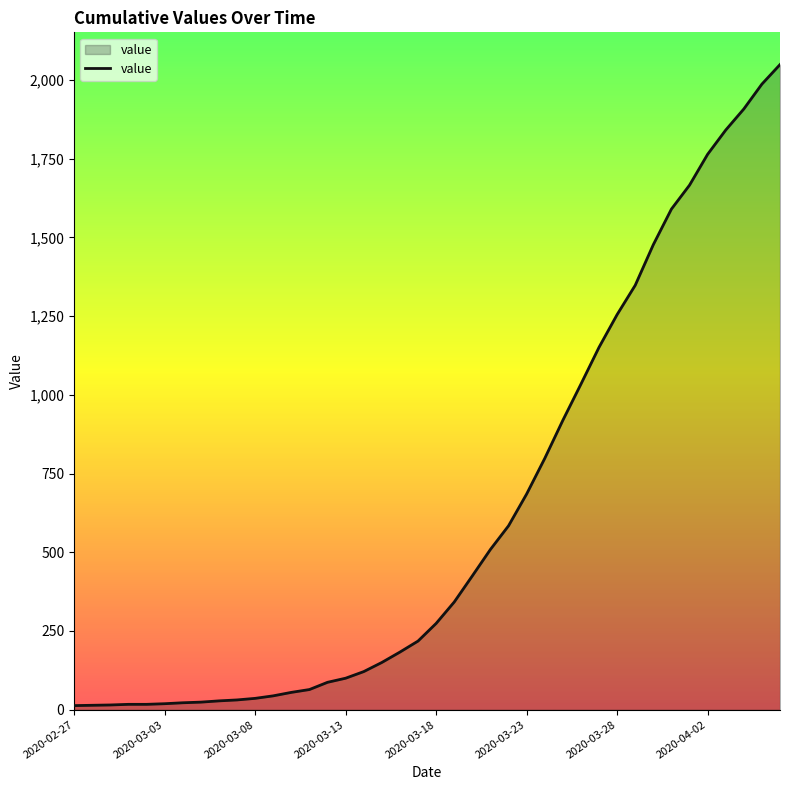

What is the difference between the maximum and minimum values?

2036